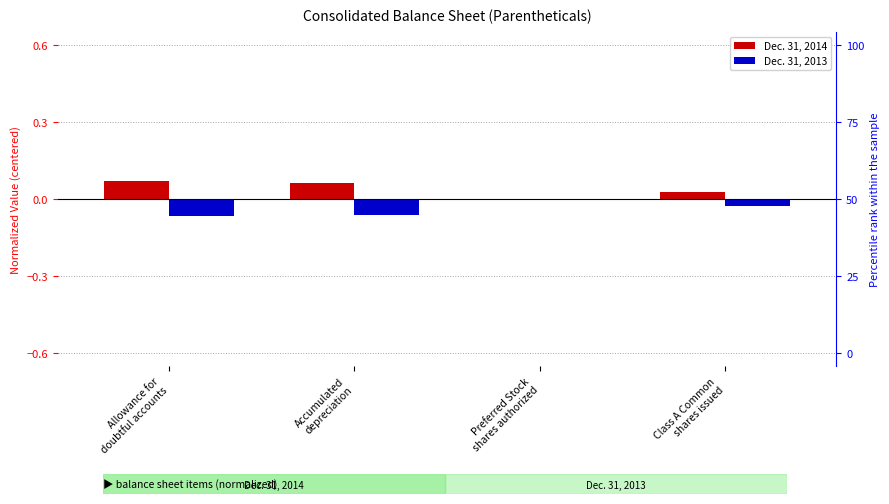

Which category has the lowest value in the Dec. 31, 2014 series?

Preferred Stock
shares authorized